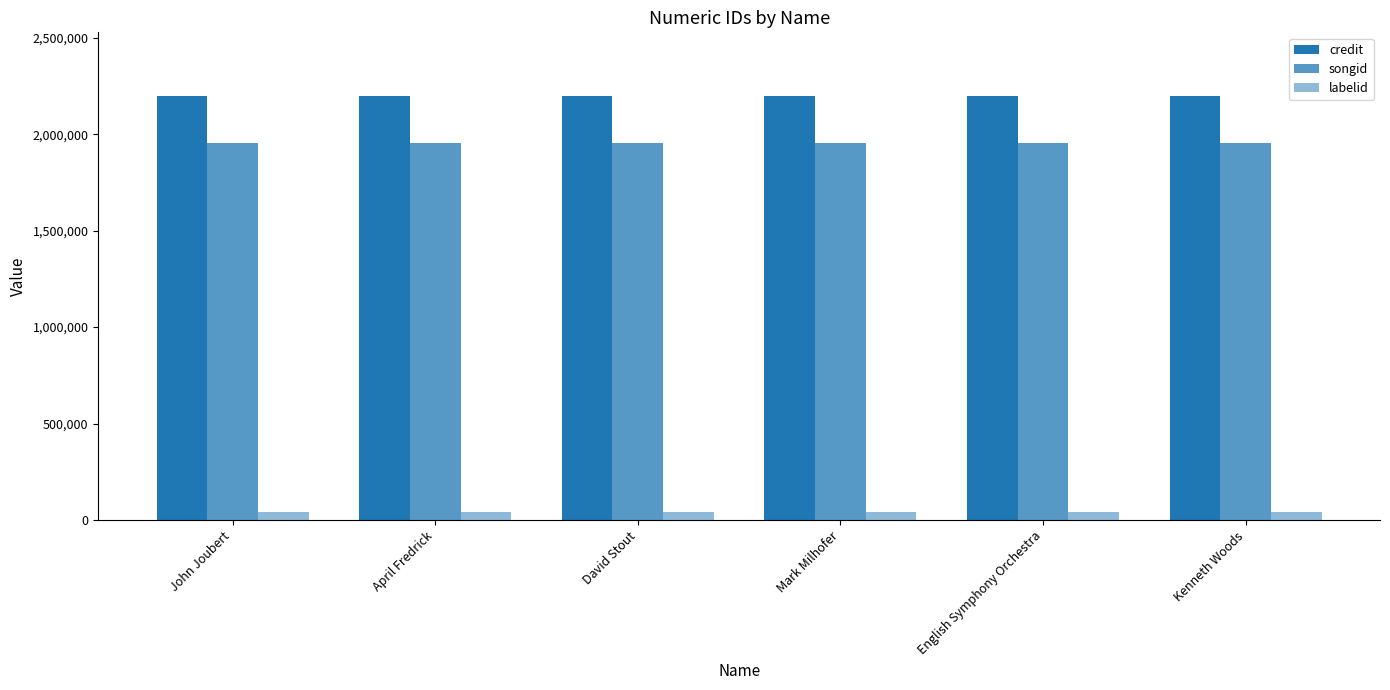

Reading right to left, extract all data points from this chart.

credit: 2197933	2197933	2197933	2197933	2197933	2197933
songid: 1955595	1955595	1955595	1955595	1955595	1955595
labelid: 40950	40950	40950	40950	40950	40950